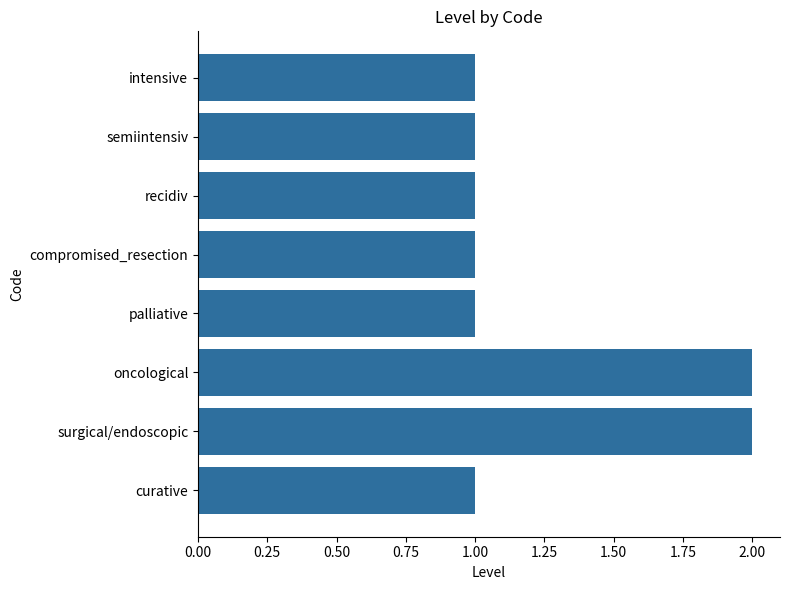

Count the values in the range 1 to 2.

8